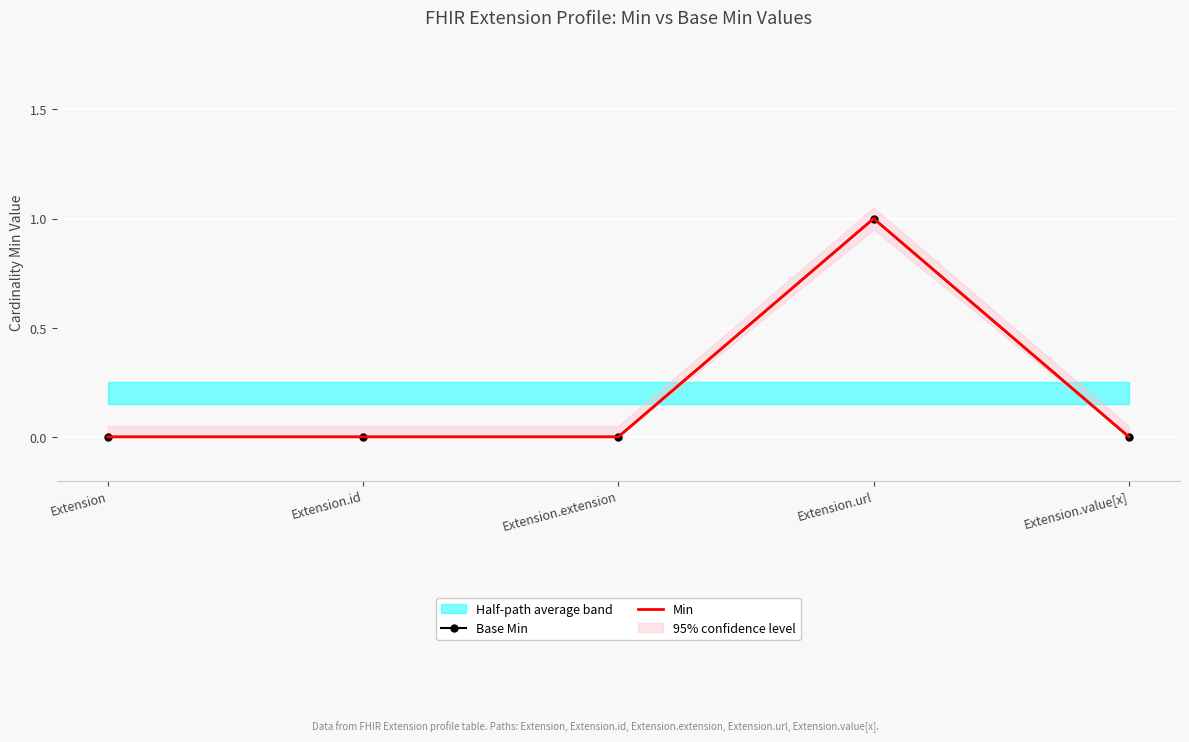

How many data points does each series have?

5